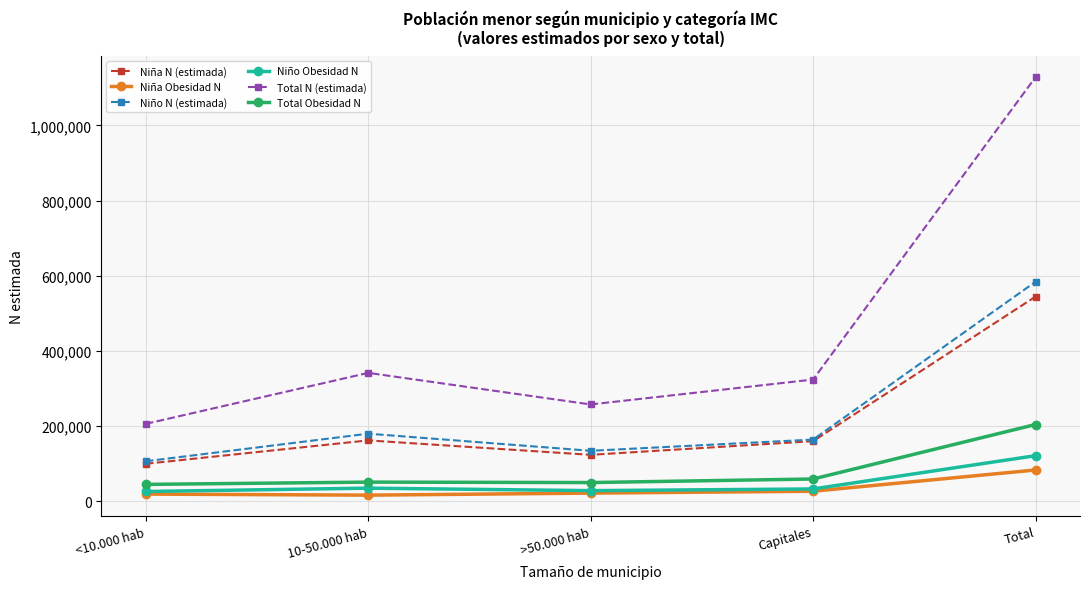

Is the value of Niña N (estimada) at Total greater than the value of Niña Obesidad N at >50.000 hab?

Yes